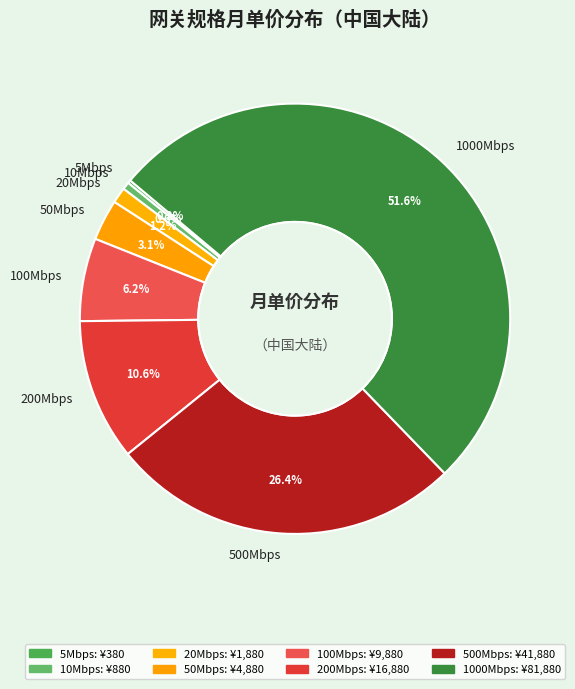

Is it true that 50Mbps is 16% of the pie?

False